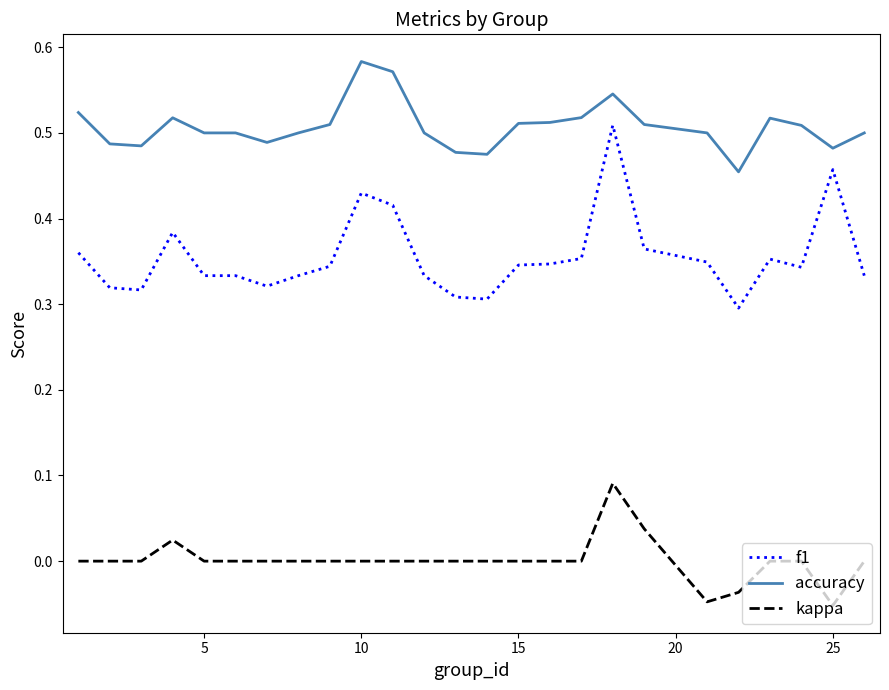

Which series has the largest range (max minus min)?

f1